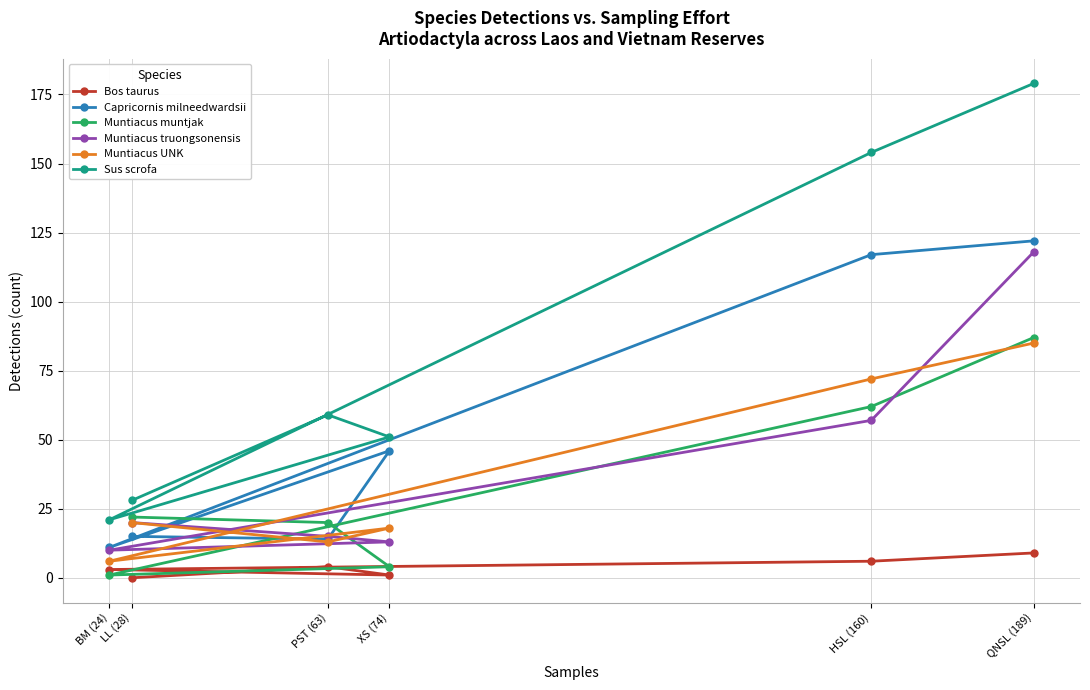

What is the difference between the highest and lowest values at BM (24)?

20